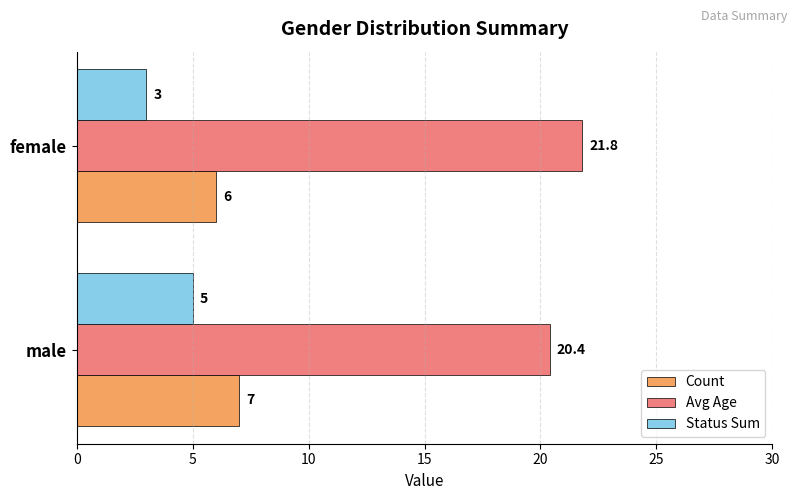

Which category has the lowest value across all series?

female